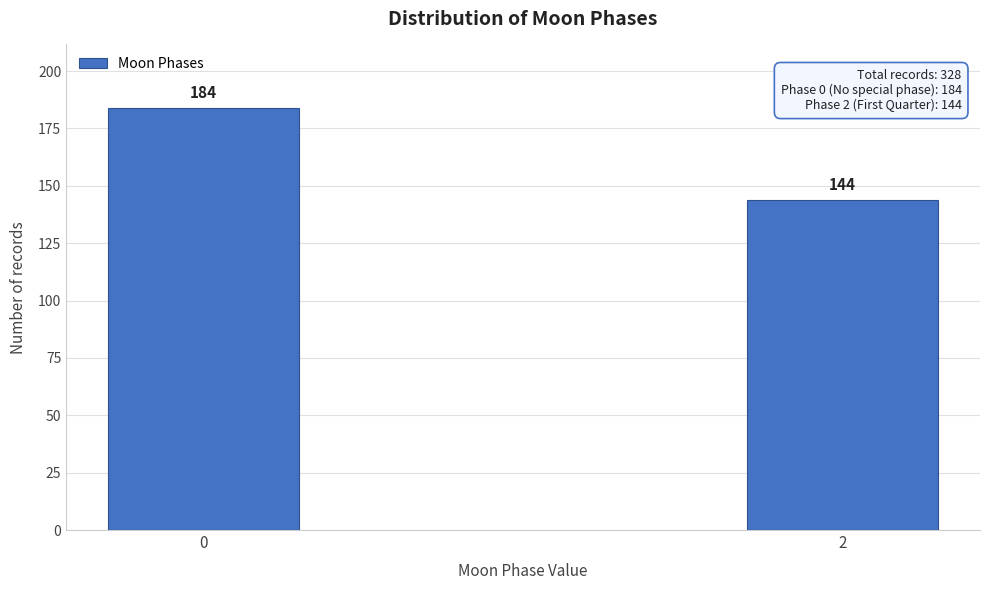

Reading right to left, extract all data points from this chart.

144	184